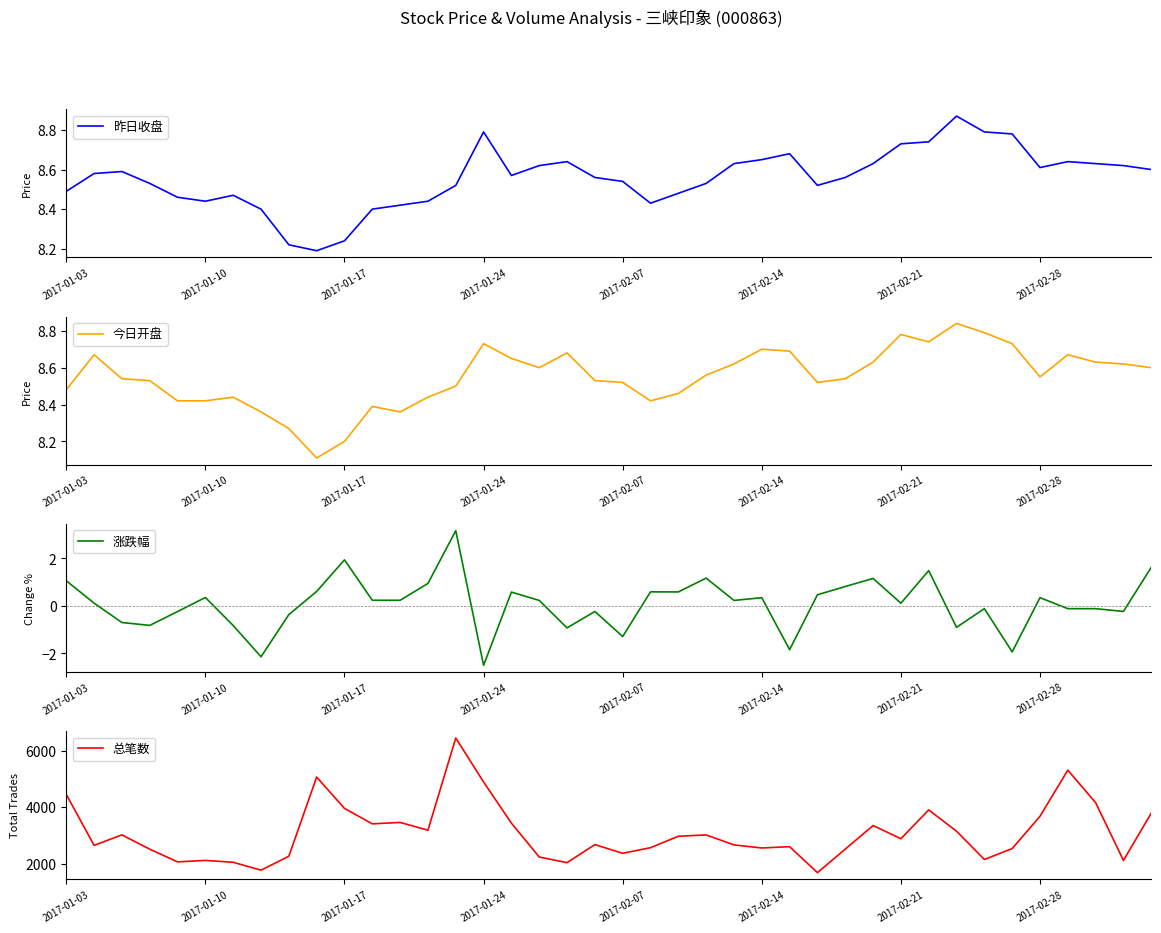

What is the value of the 今日开盘 point at the 30th from the left?

8.6